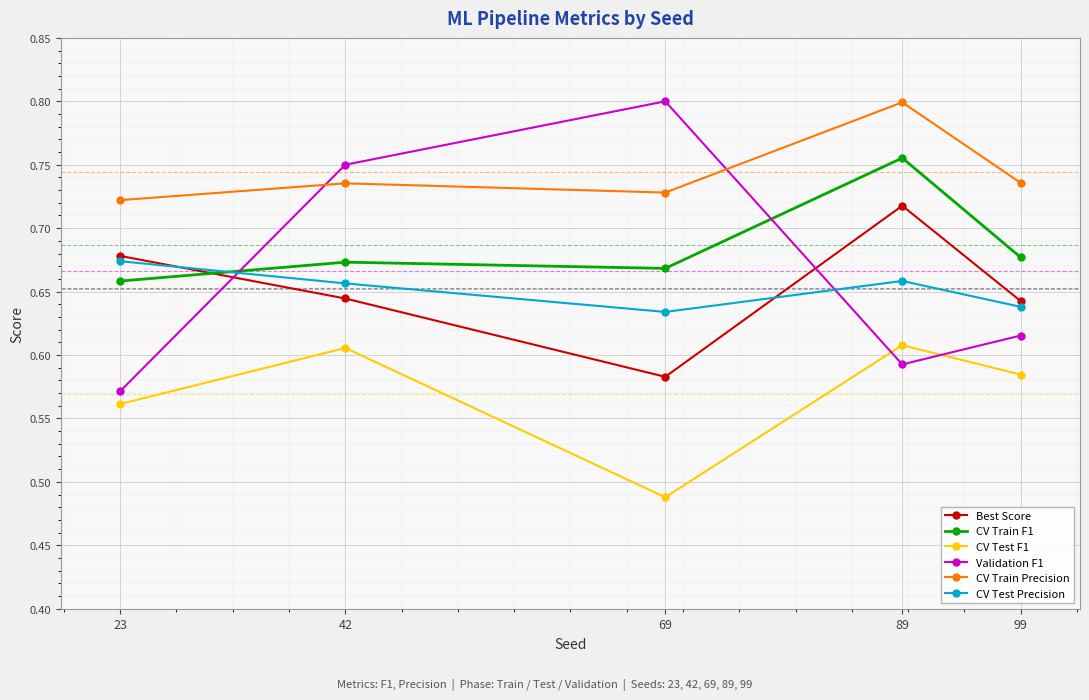

Which category has the highest value in the CV Train F1 series?

89